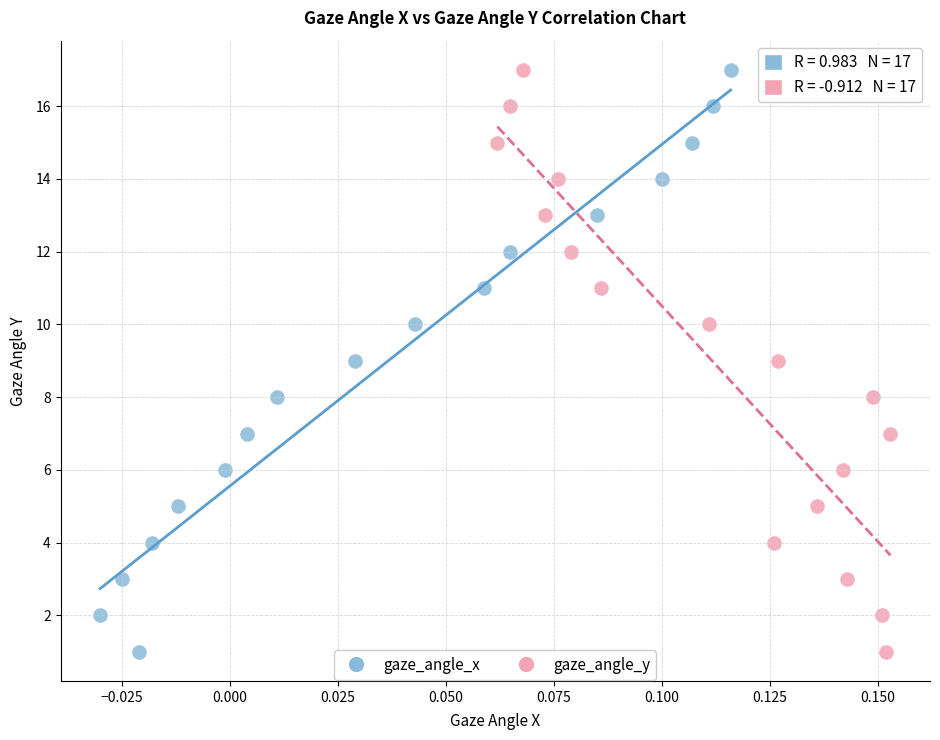

What are all the series names shown in the legend?

gaze_angle_x, gaze_angle_y